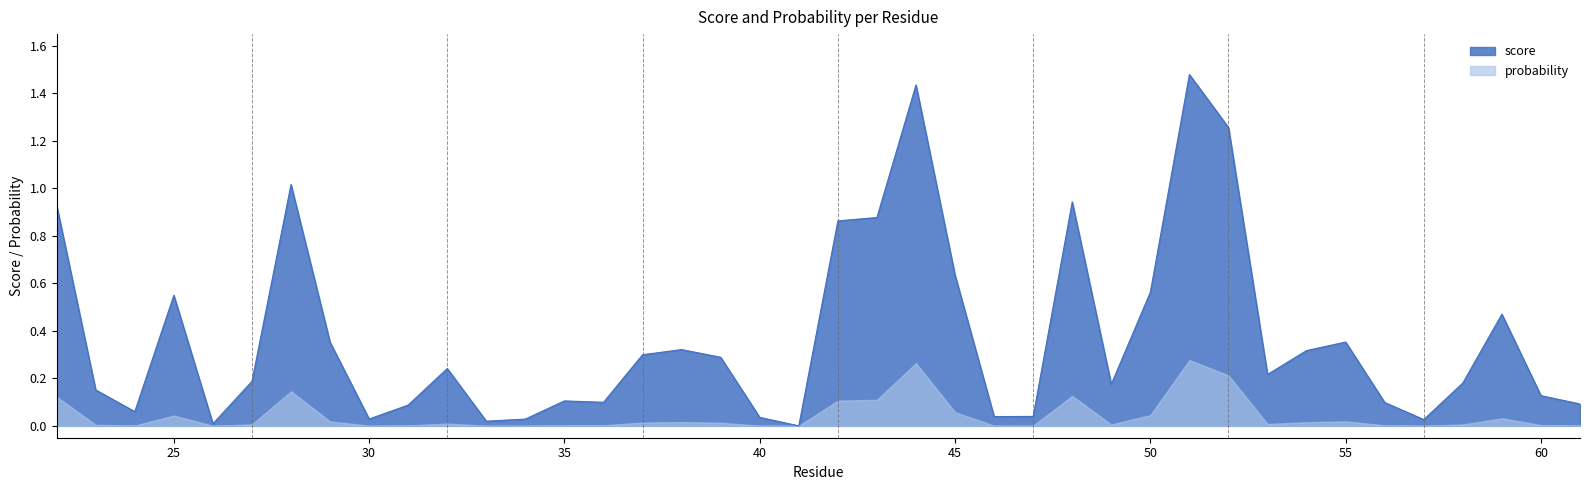

Which label corresponds to the smallest value in the chart?

41